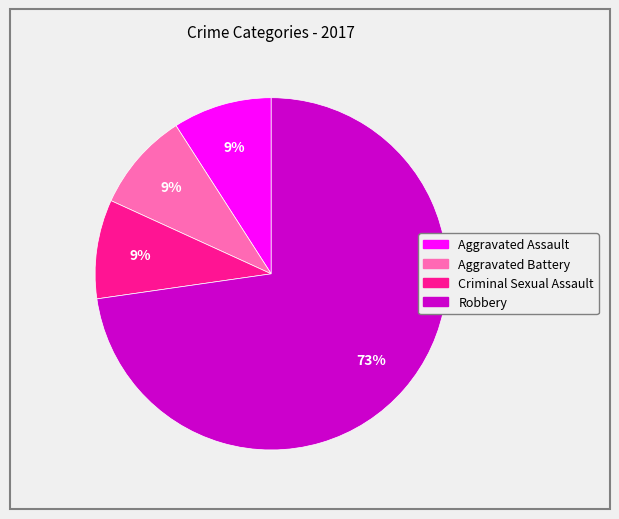

To the nearest percent, what is the difference between the largest and smallest slice percentages?

64%